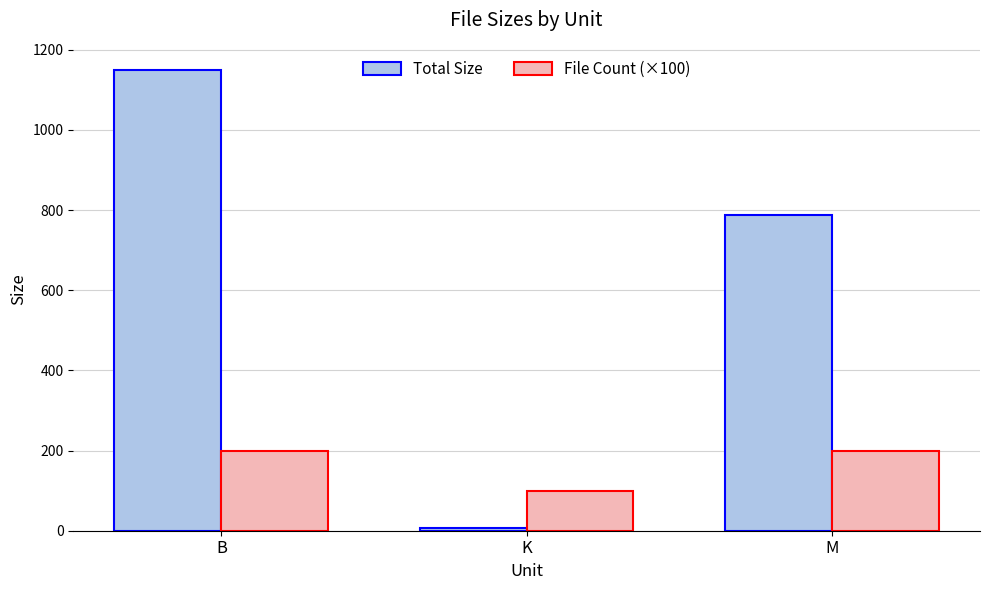

Read the Total Size value at K.

7.1